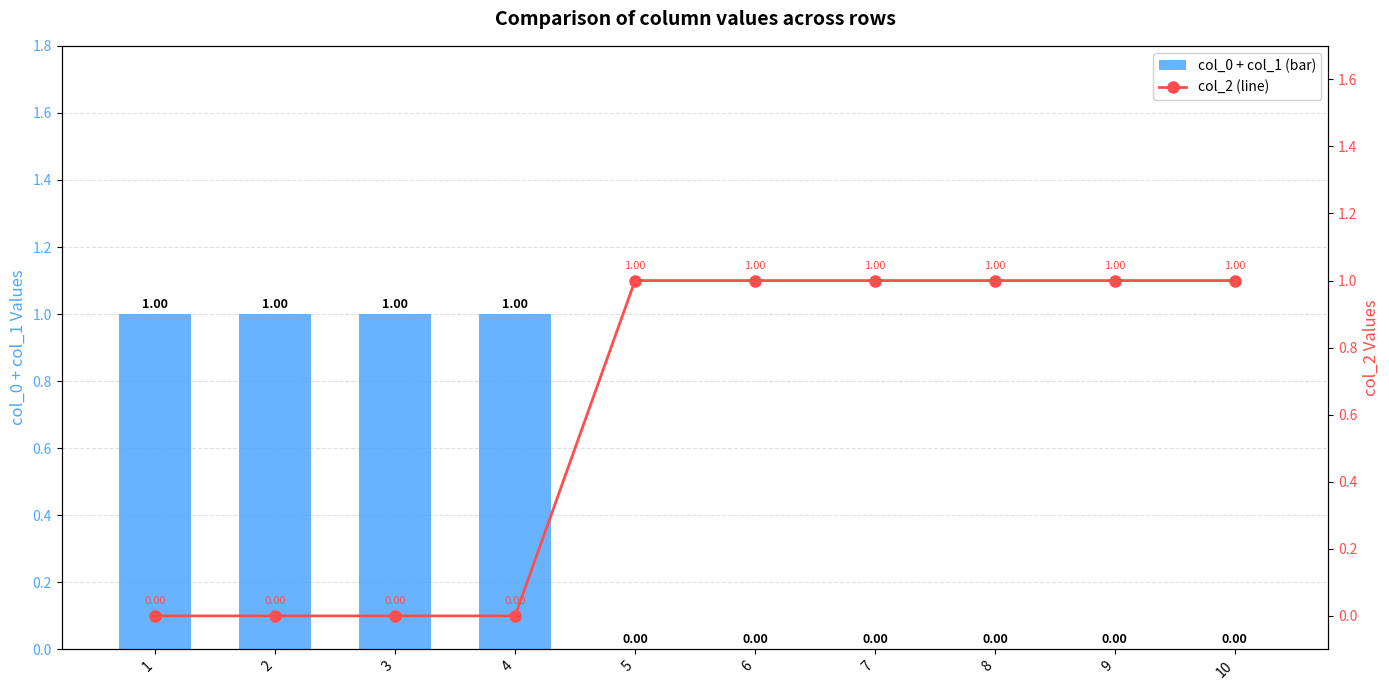

List the labels in order of col_2 (line) value, smallest first.

1, 2, 3, 4, 5, 6, 7, 8, 9, 10